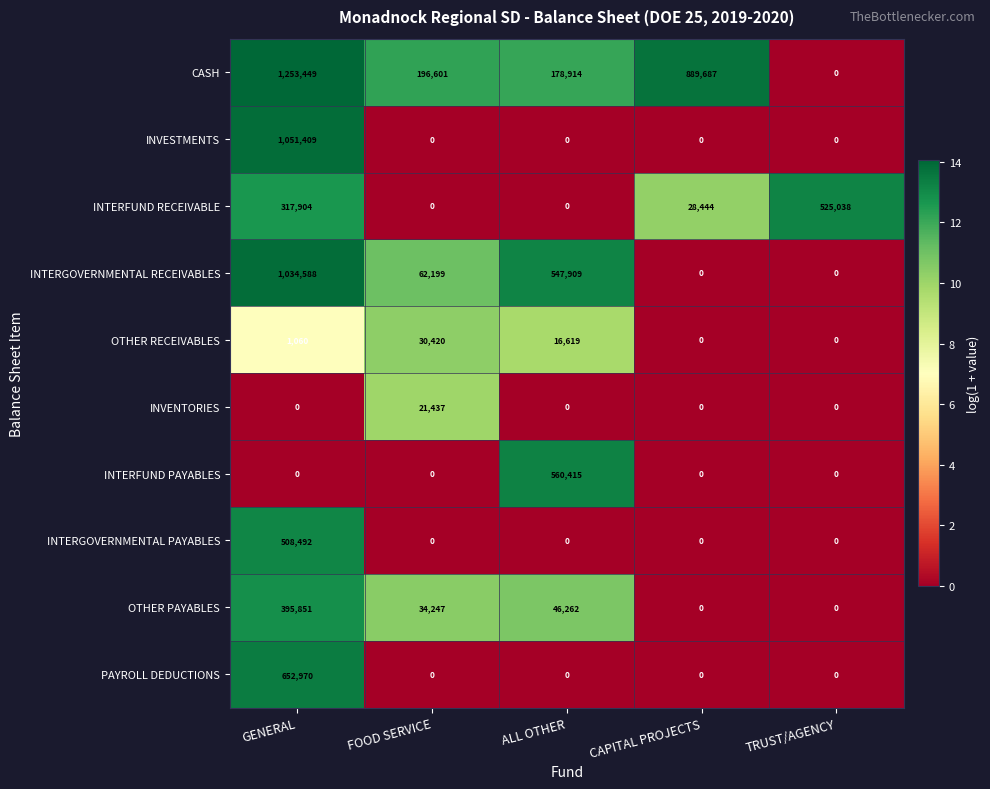

At which category is the sum across all series the highest?

GENERAL